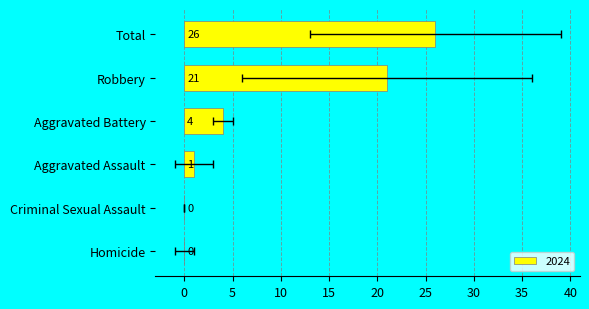

True or false: 2024 has a value of 26 at Total.

True